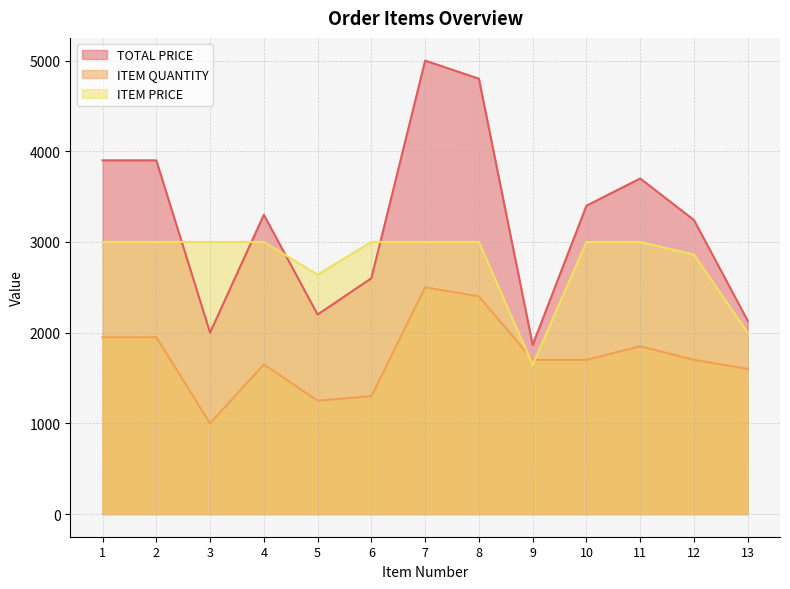

Reading left to right, what are all the values shown in this chart?

TOTAL PRICE: 3900.0	3900.0	2000.0	3300.0	2200.0	2600.0	5000.0	4800.0	1864.6	3400.0	3700.0	3241.9	2130.6
ITEM QUANTITY: 1950.0	1950.0	1000.0	1650.0	1250.0	1300.0	2500.0	2400.0	1700.0	1700.0	1850.0	1700.0	1600.0
ITEM PRICE: 3000.0	3000.0	3000.0	3000.0	2640.0	3000.0	3000.0	3000.0	1645.2	3000.0	3000.0	2860.5	1997.4